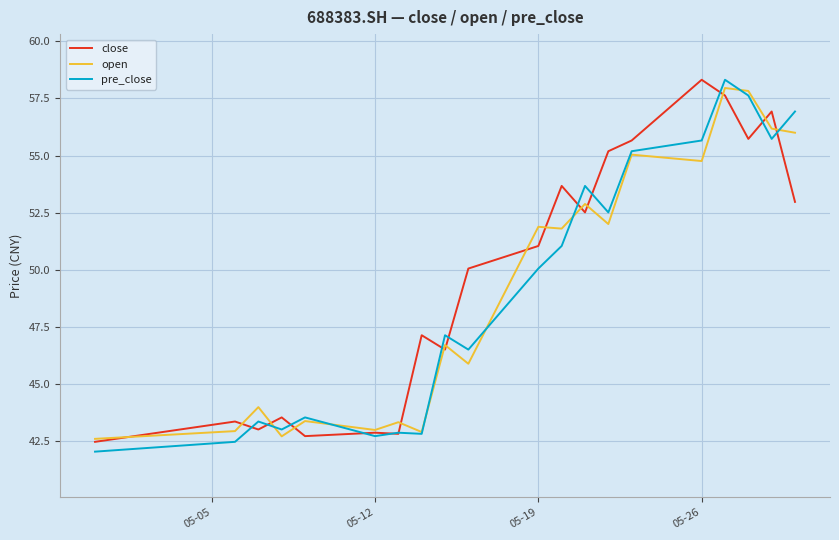

What is the minimum value for close?

42.5